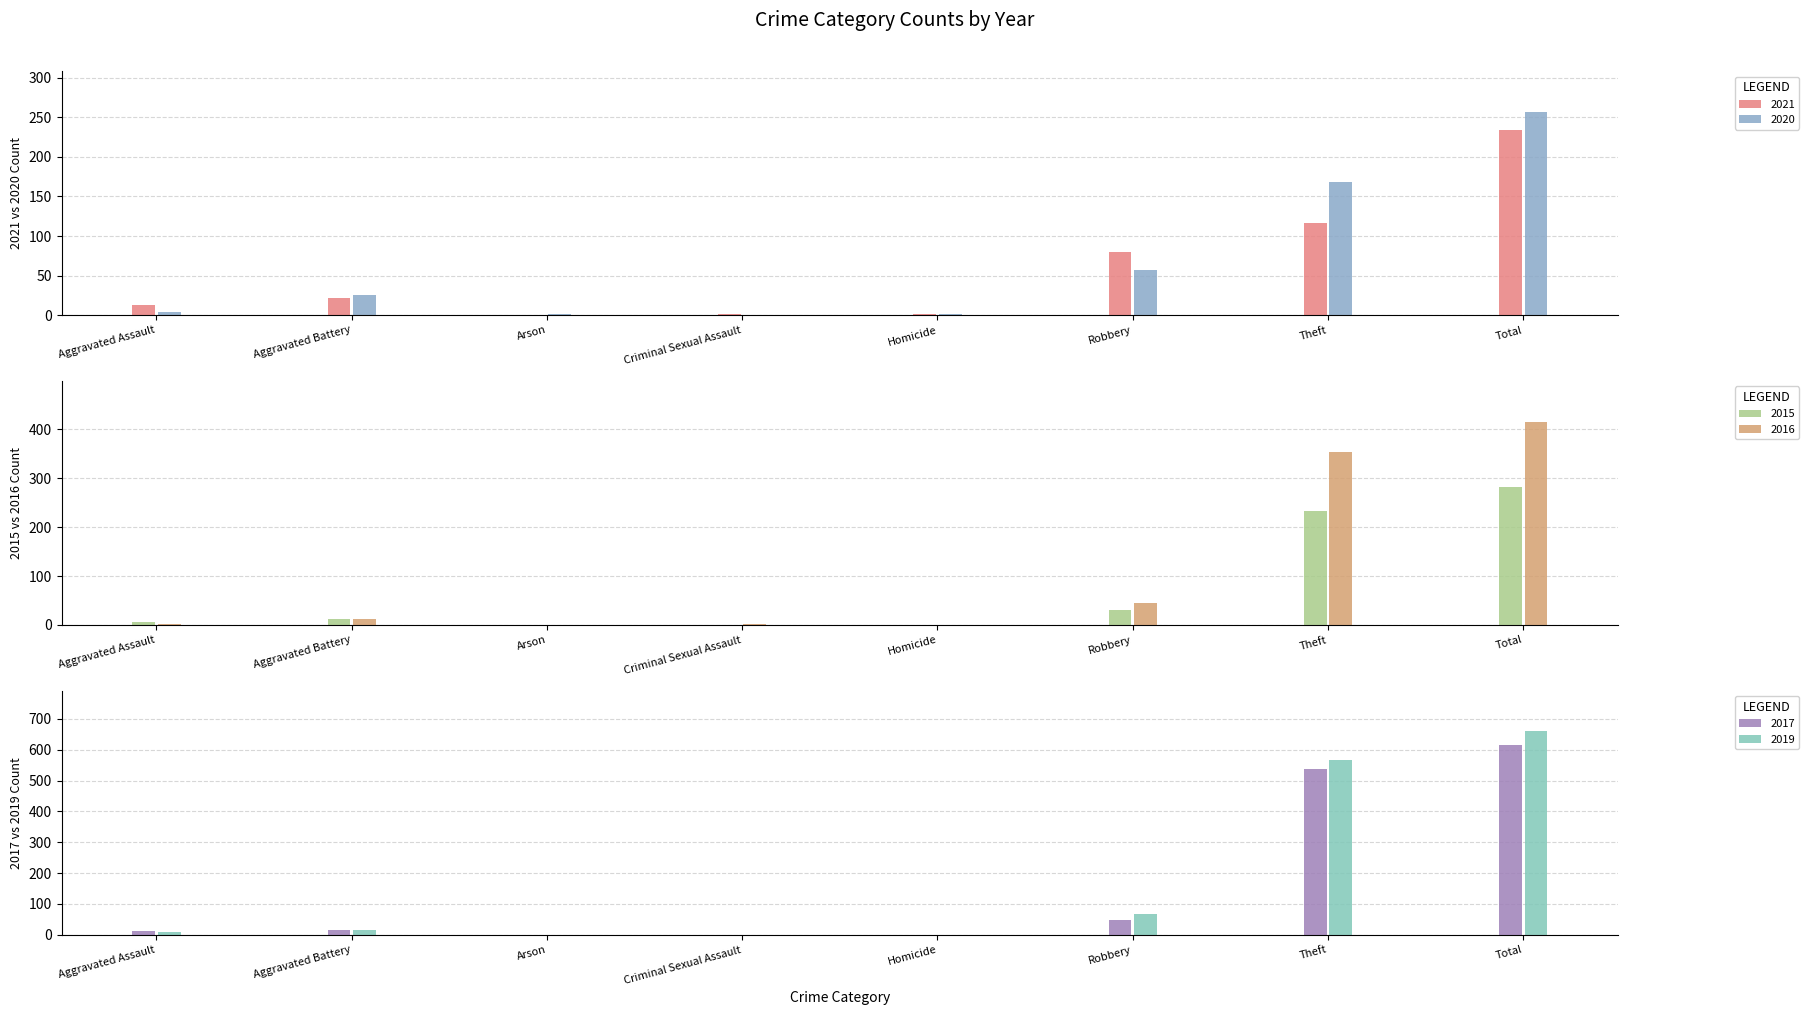

What position from the left is Total?

8